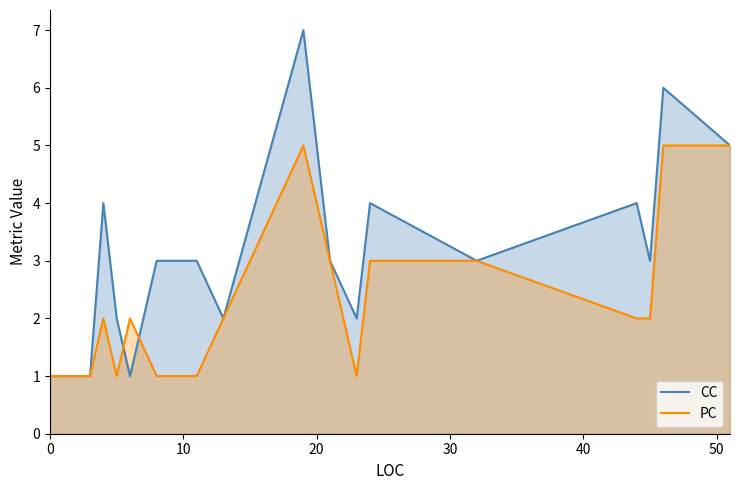

Does the chart display data point markers on the line(s)?

No